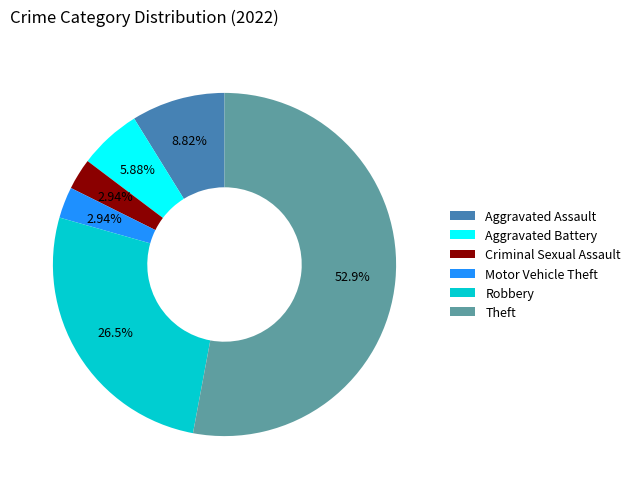

True or false: Criminal Sexual Assault accounts for 3% of the total.

True